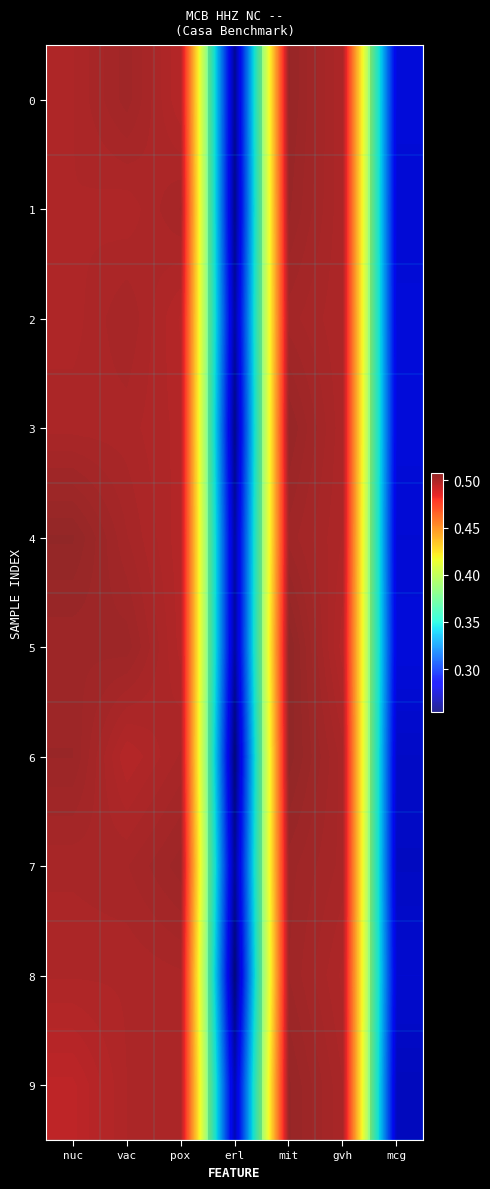

What is the sum of the 1 values at erl and mcg?

0.5